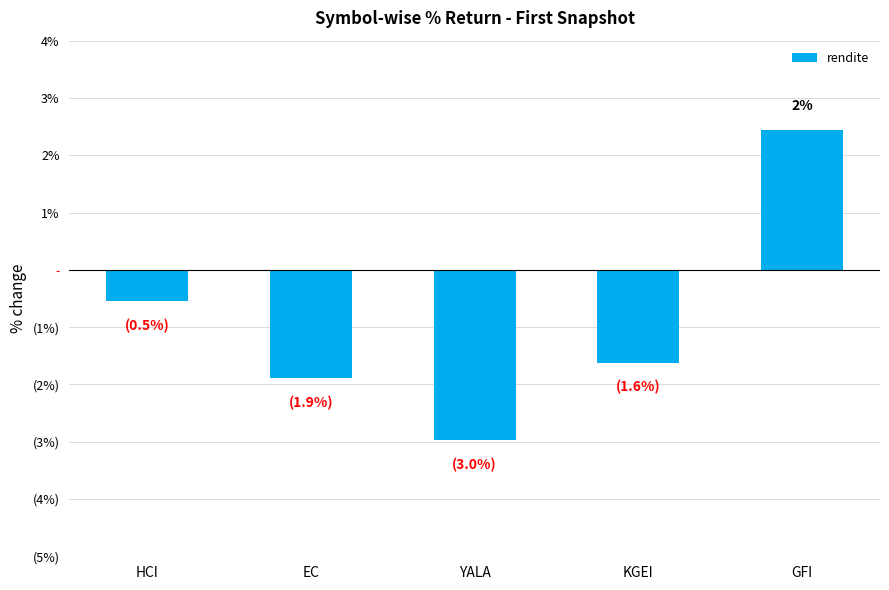

What is the smallest value displayed?

-3.0